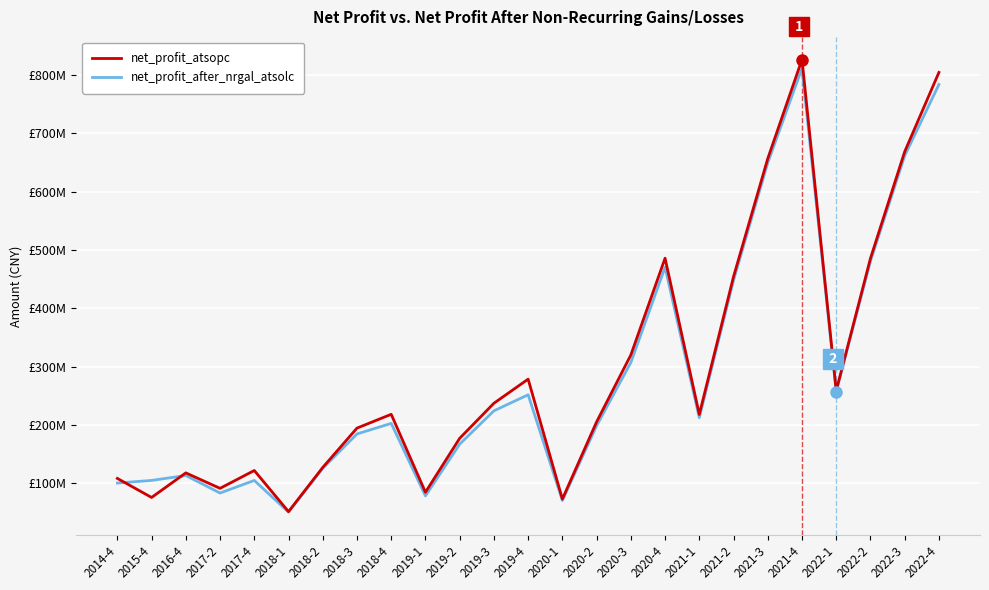

Rank the series at 2020-1 from highest to lowest value.

net_profit_atsopc, net_profit_after_nrgal_atsolc